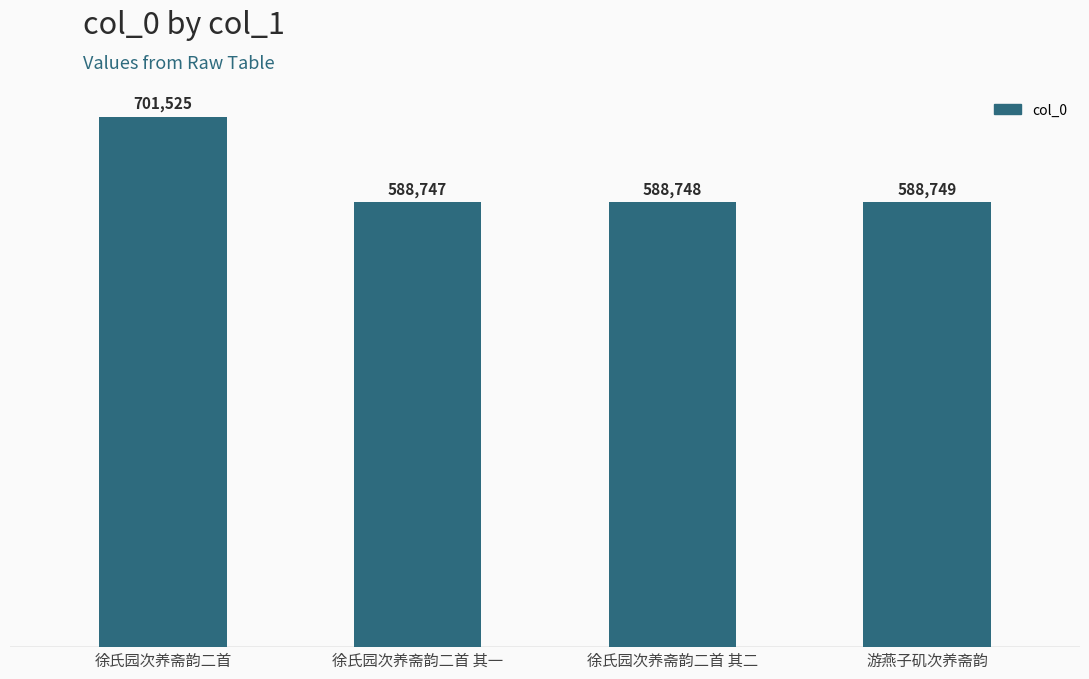

How many categories are shown in the chart?

4